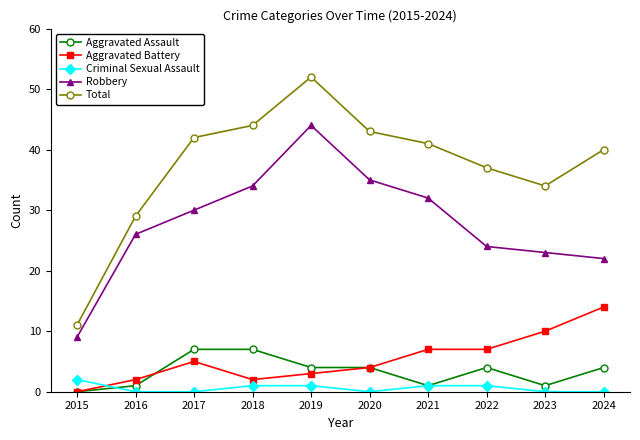

Is this an area chart (filled region under the line)?

No